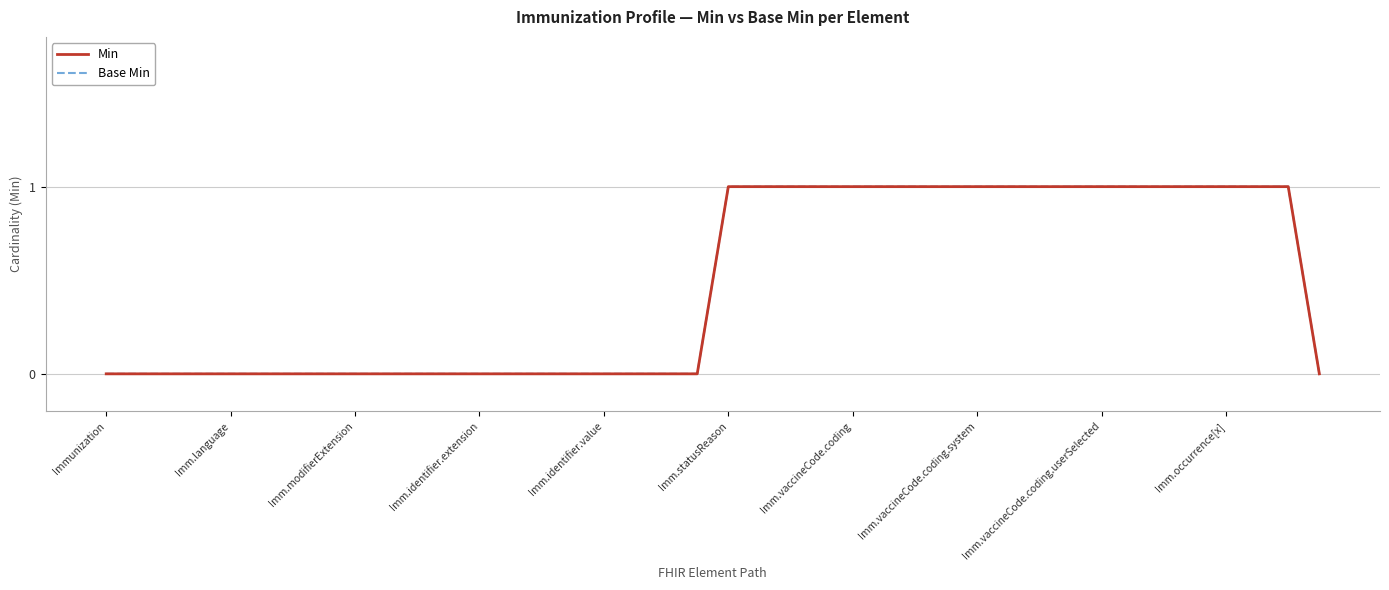

Reading left to right, what are all the values shown in this chart?

Min: 0	0	0	0	0	0	0	0	0	0	0	0	0	0	0	0	0	0	0	0	1	1	1	1	1	1	1	1	1	1	1	1	1	1	1	1	1	1	1	0
Base Min: 0	0	0	0	0	0	0	0	0	0	0	0	0	0	0	0	0	0	0	0	1	1	1	1	1	1	1	1	1	1	1	1	1	1	1	1	1	1	1	0